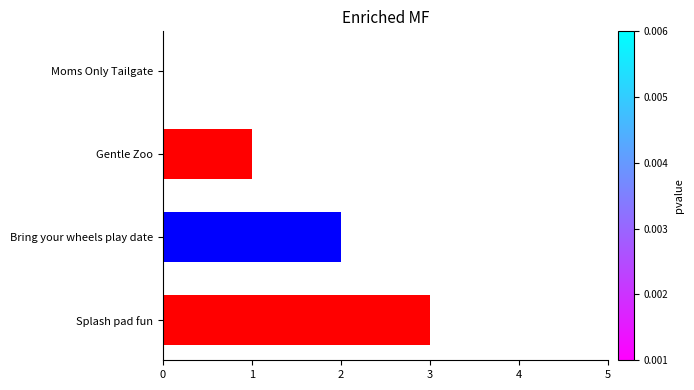

What is the greatest value displayed?

3